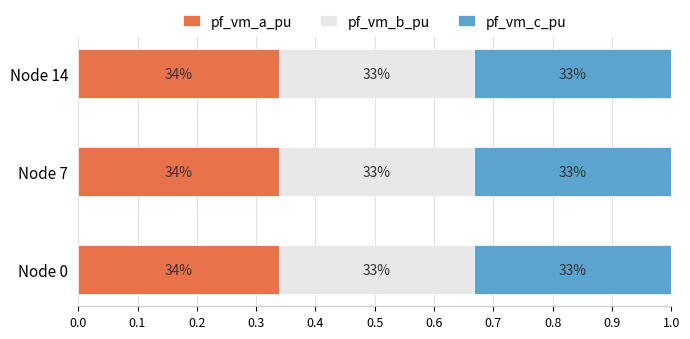

What are all the series names shown in the legend?

pf_vm_a_pu, pf_vm_b_pu, pf_vm_c_pu